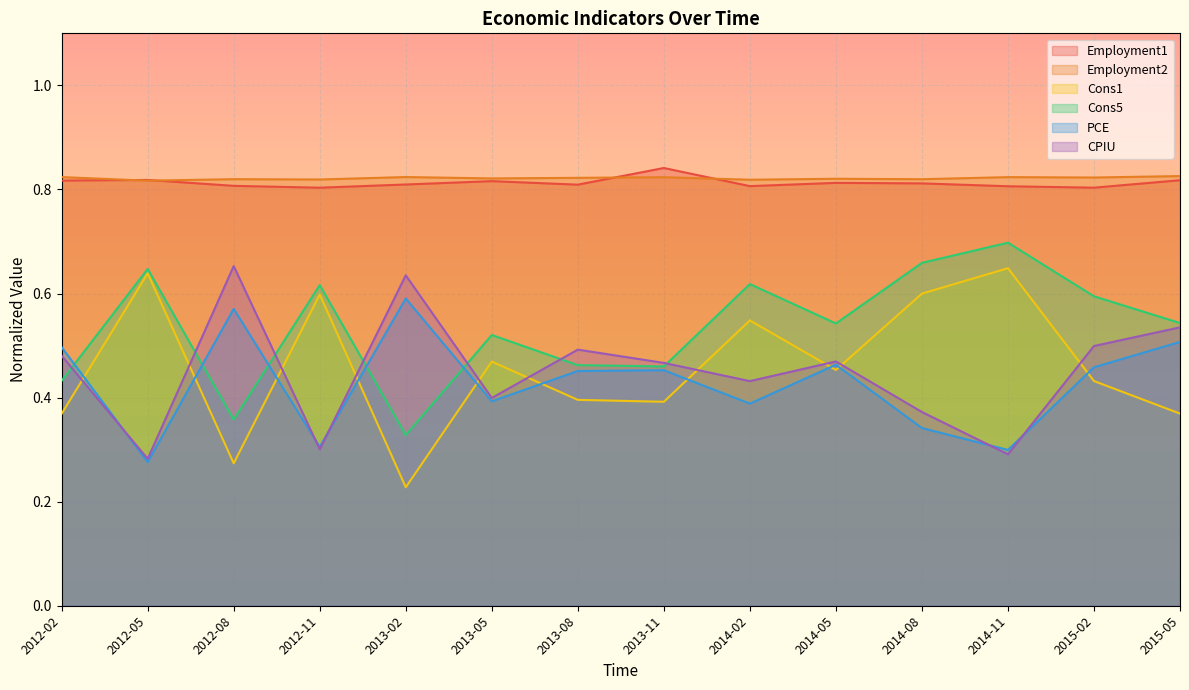

Which series changed the most between 2015-02 and 2015-05?

Cons1